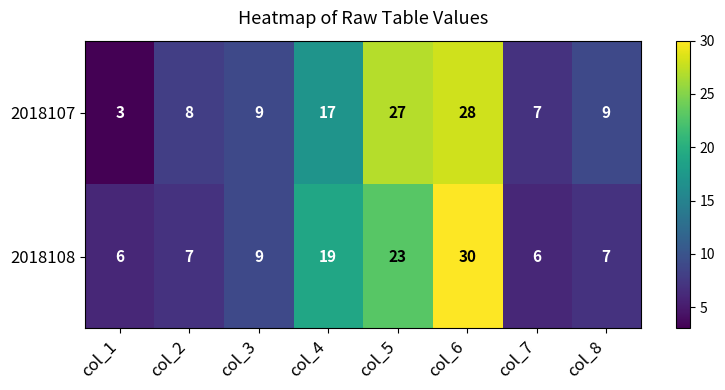

List the series in order of their peak value, lowest first.

2018107, 2018108